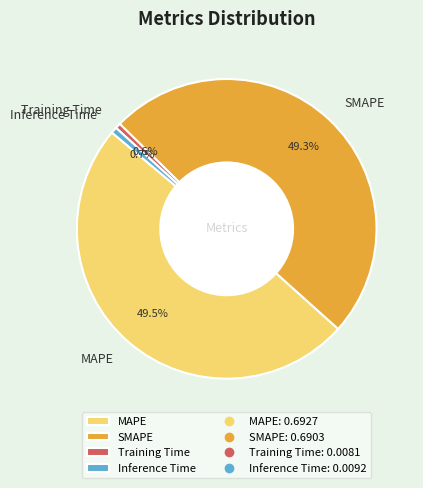

Do SMAPE and Training Time together represent more than half of the pie?

No